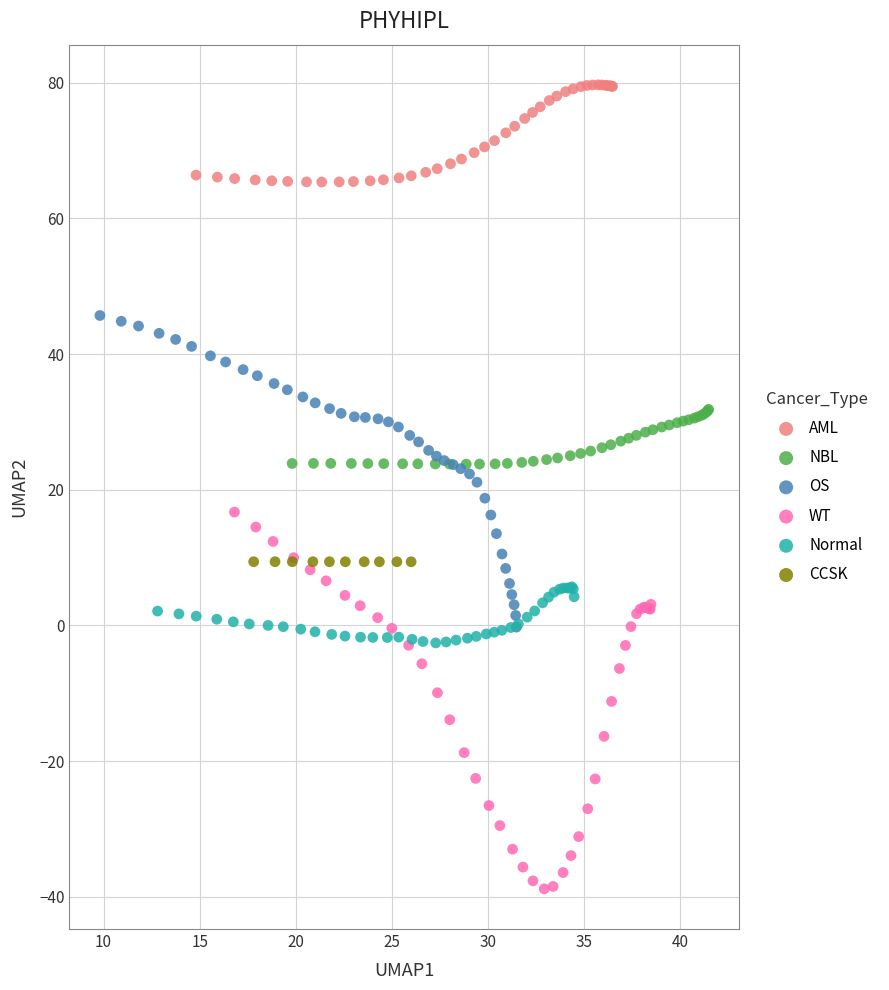

Which series reaches the minimum Y coordinate?

WT